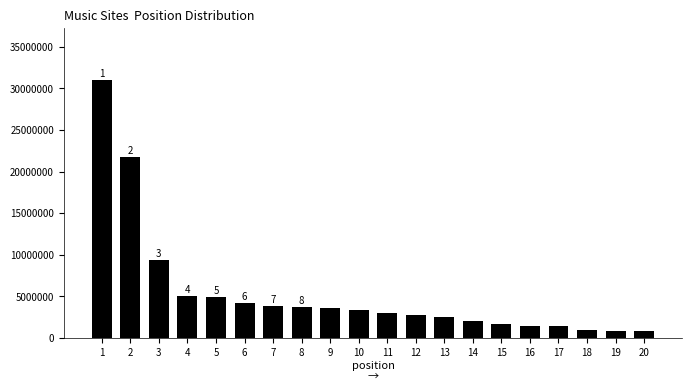

What is the minimum value shown in the chart?

835881